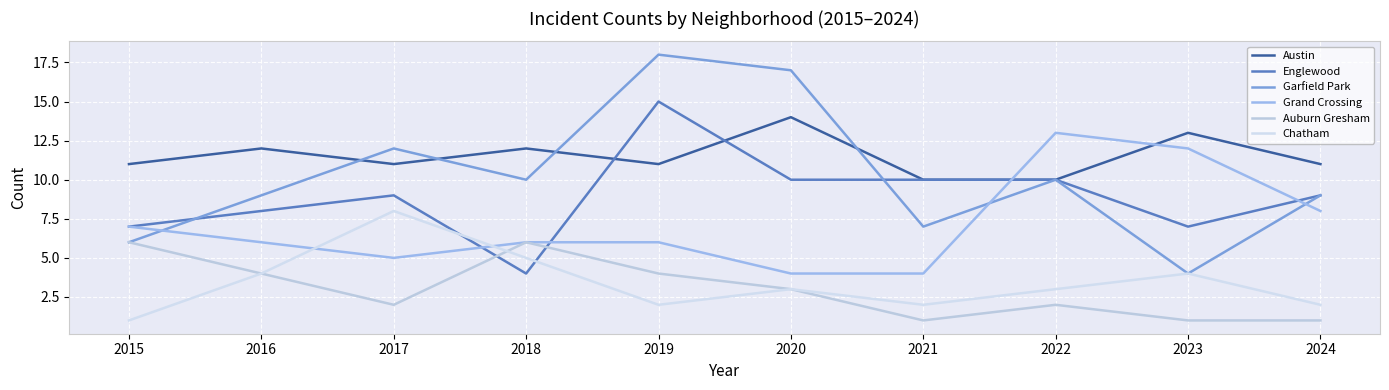

Read the Austin value at 2021.

10